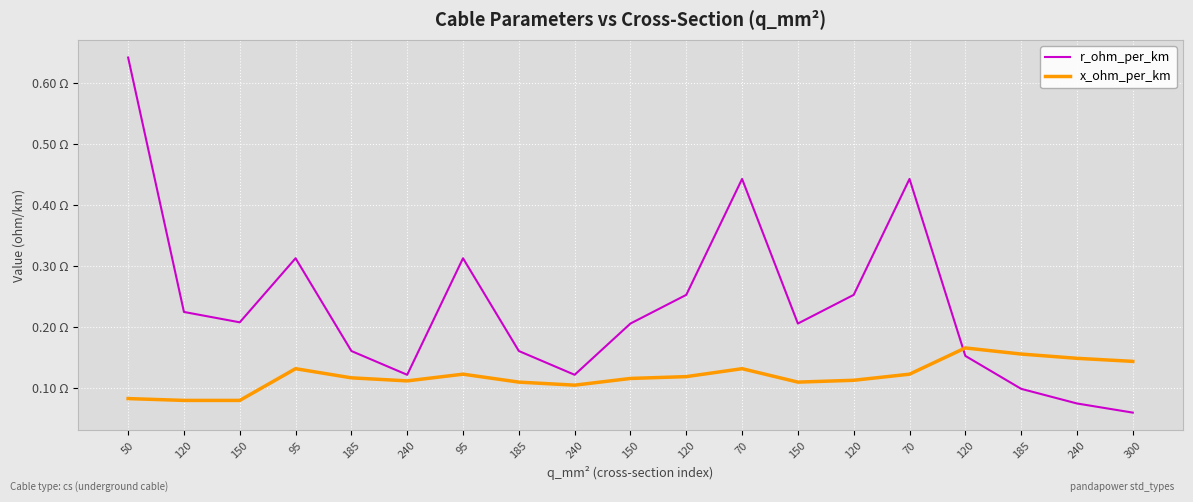

What are all the series names shown in the legend?

r_ohm_per_km, x_ohm_per_km